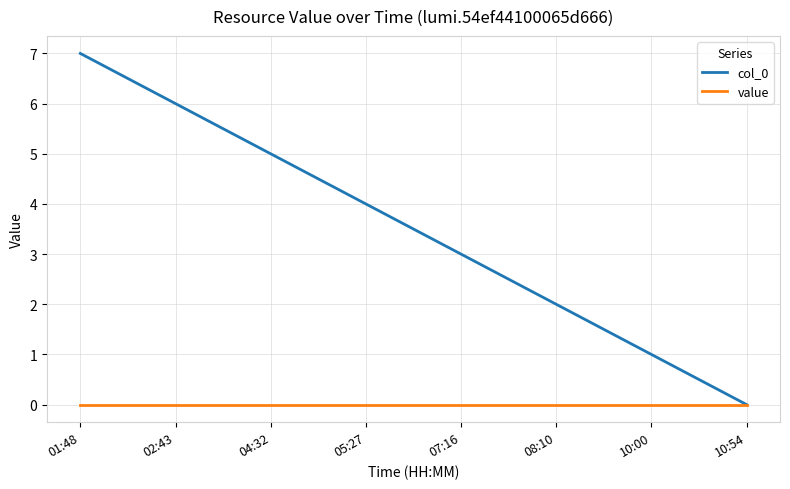

The value of col_0 at 10:54 is 5. True or false?

False